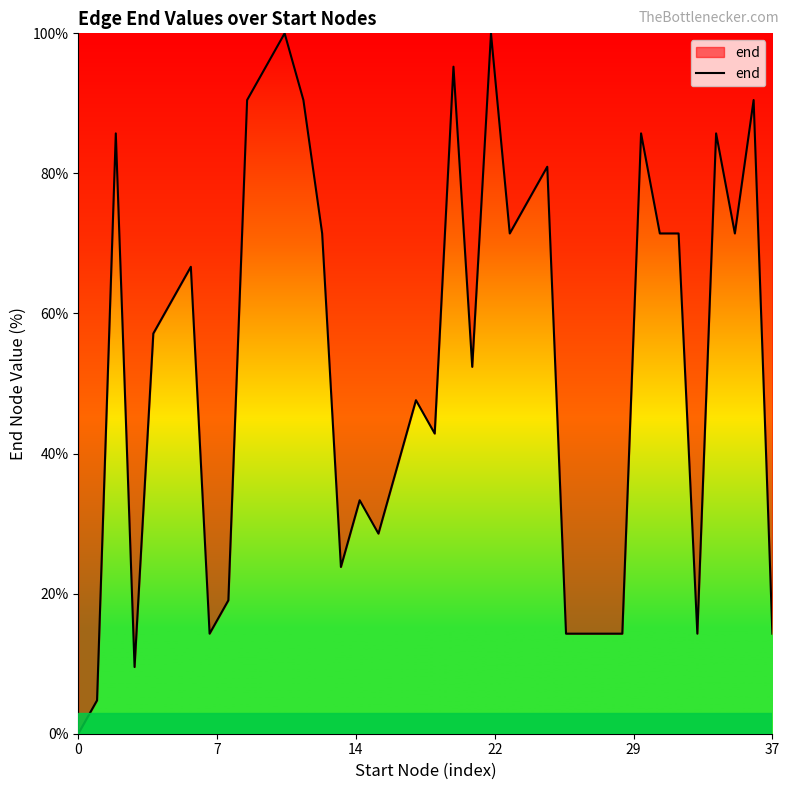

What is the greatest value displayed?

100.0